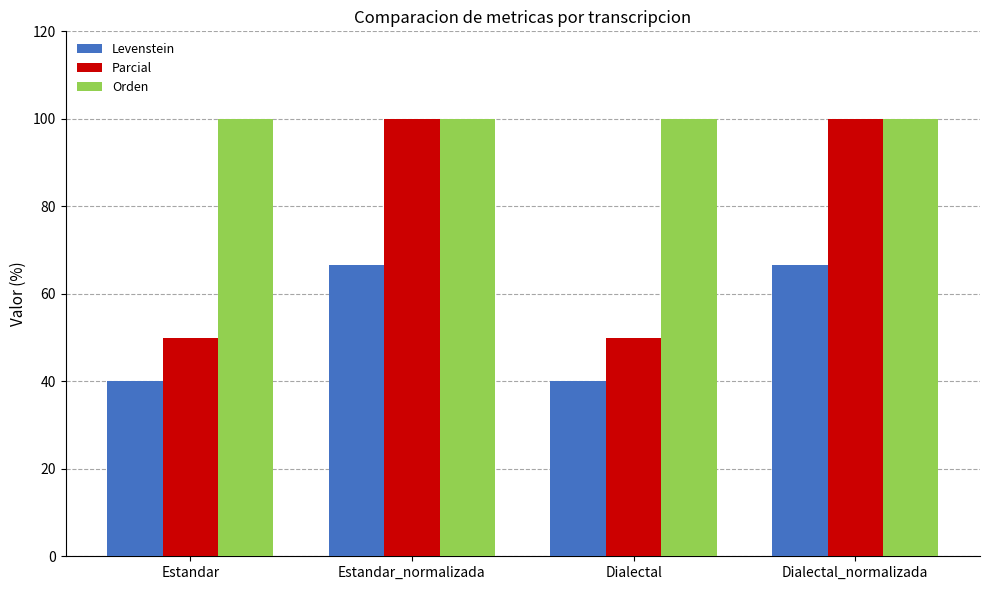

Which series has the widest spread of values?

Parcial